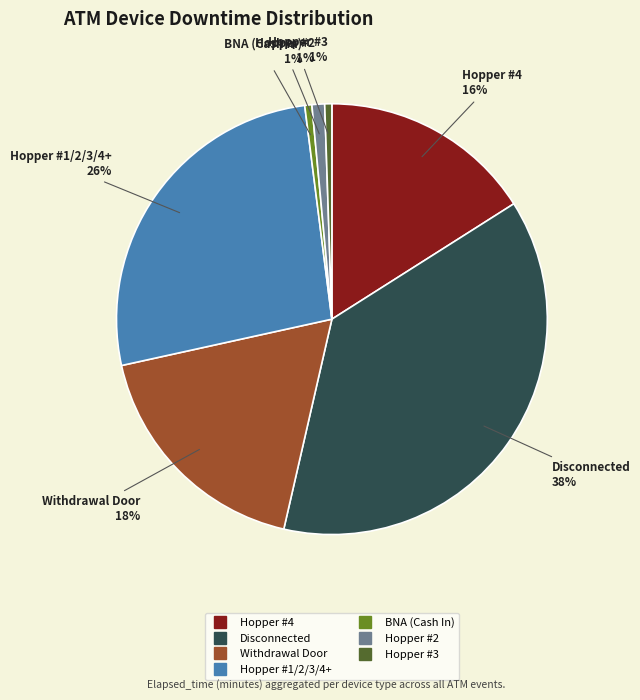

Does any single category account for the majority?

No